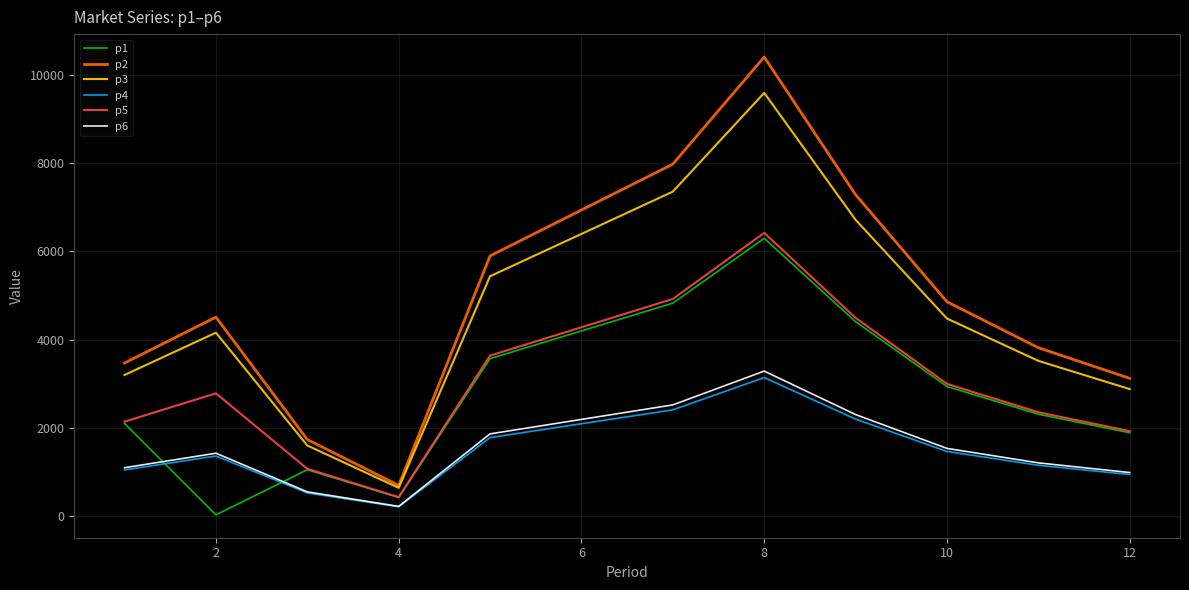

What is the highest value of the p1 series?

6294.0